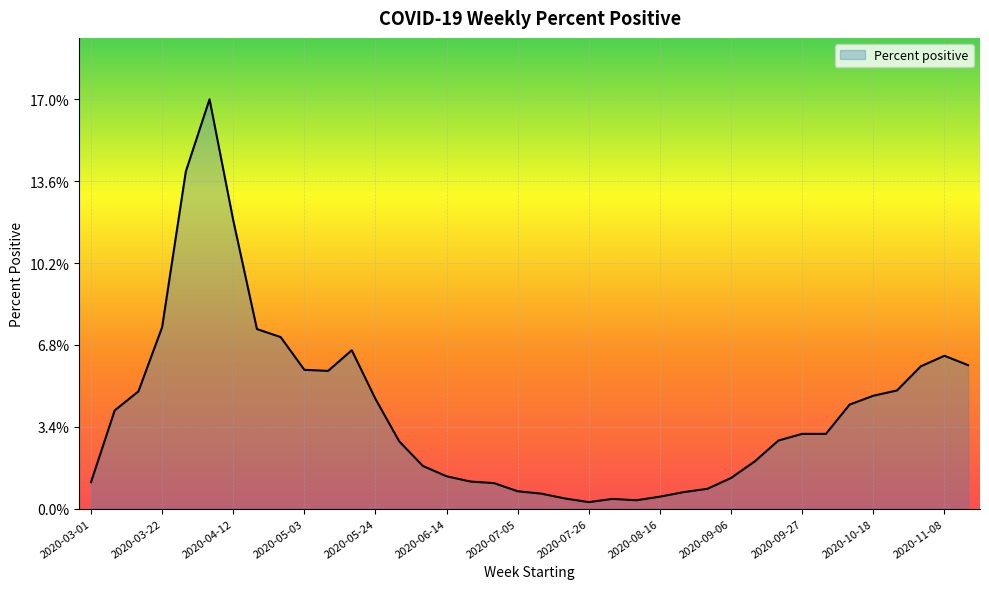

Is this an area chart (filled region under the line)?

Yes